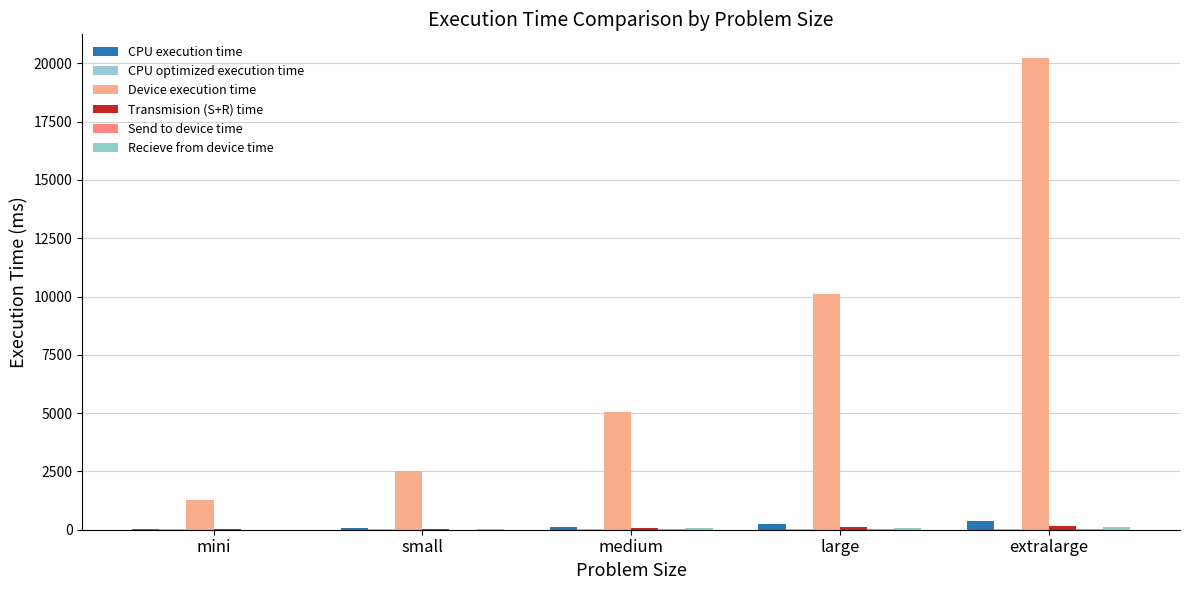

Are the bars grouped side by side (vs. stacked)?

Yes